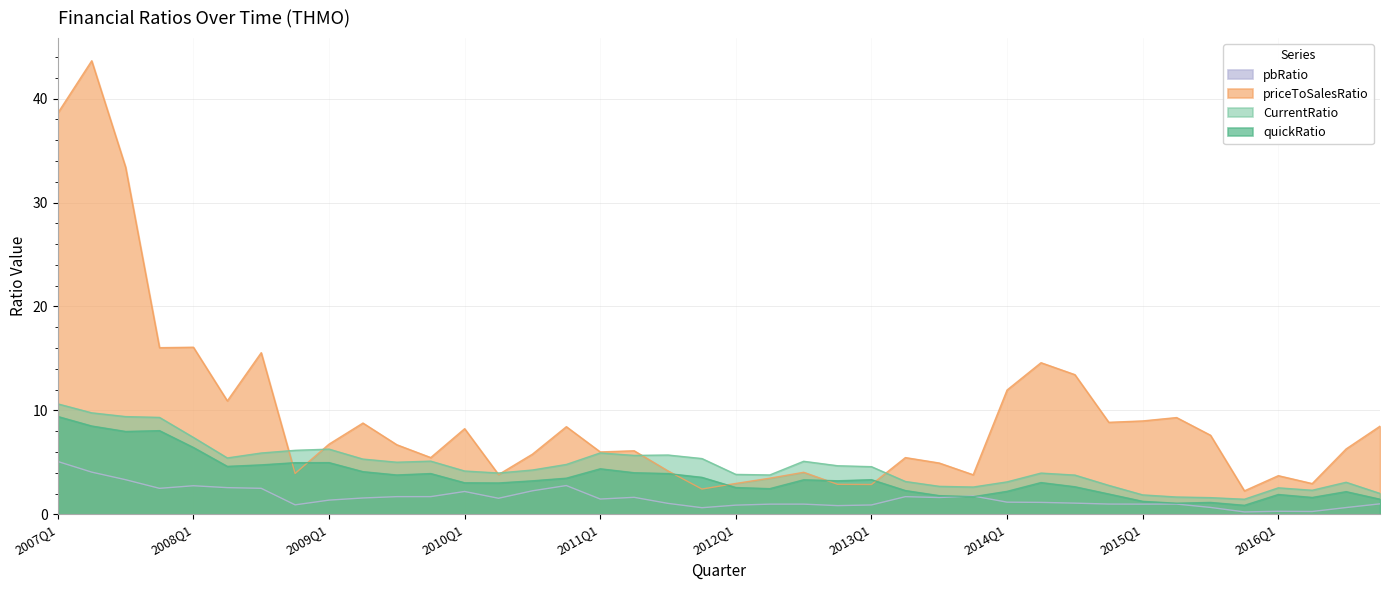

What is the sum of the quickRatio values at 2012Q1 and 2011Q2?

6.6